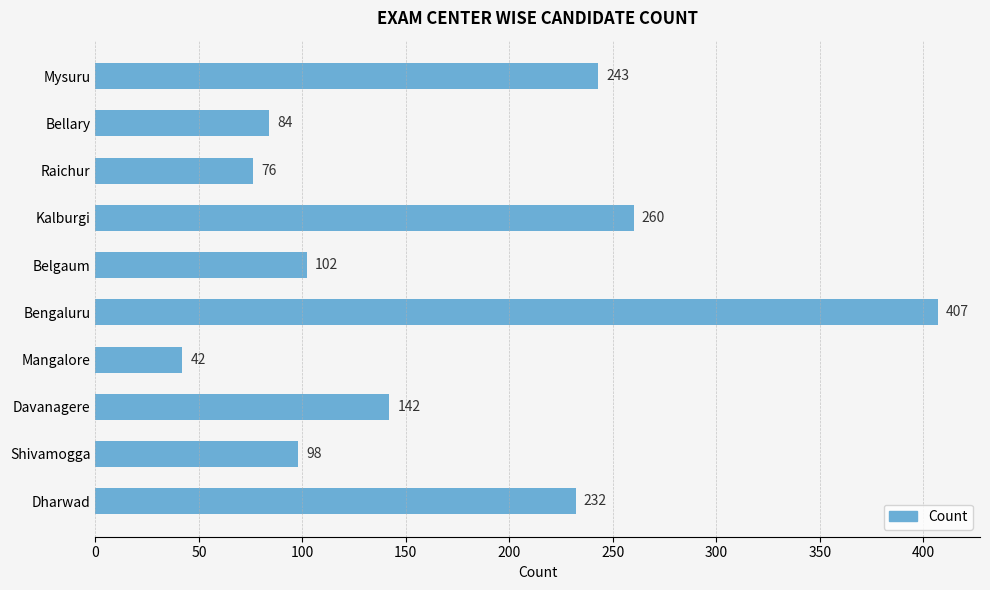

What is the minimum value shown in the chart?

42